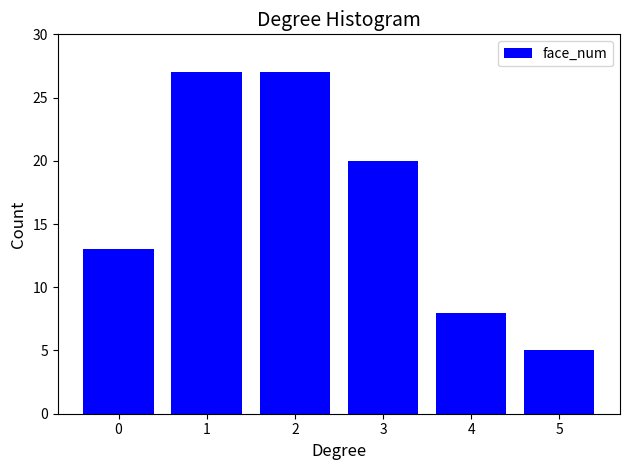

Reading right to left, what are all the values shown in this chart?

5	8	20	27	27	13